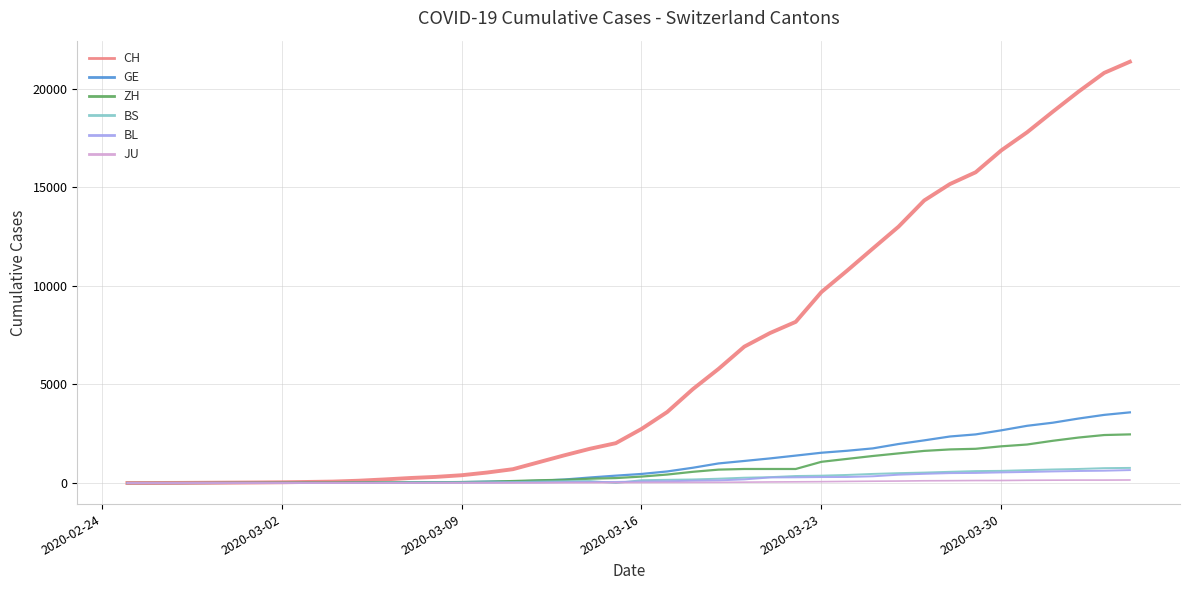

Which series has the widest spread of values?

CH